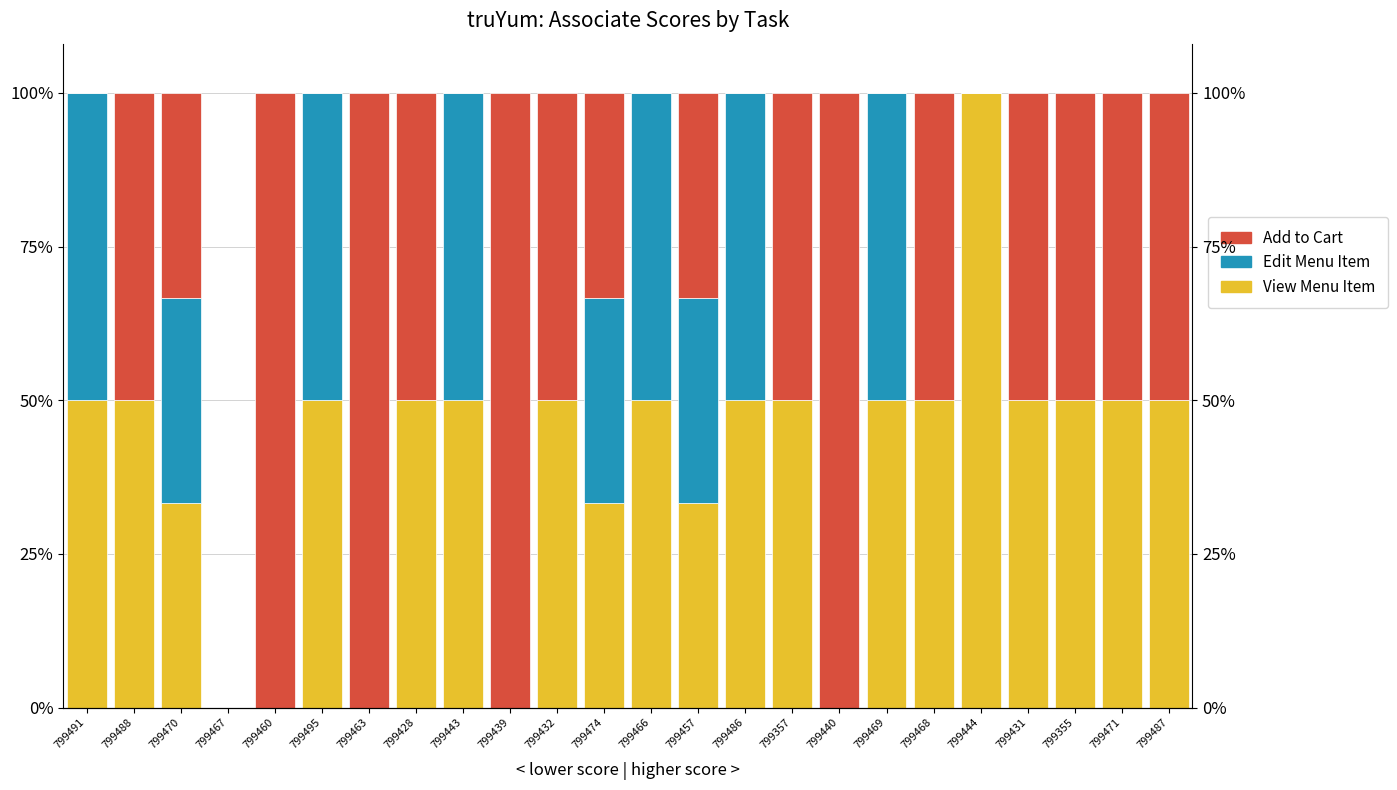

Reading left to right, list all the values displayed in this chart.

View Menu Item: 0.5	0.5	0.3	0.0	0.0	0.5	0.0	0.5	0.5	0.0	0.5	0.3	0.5	0.3	0.5	0.5	0.0	0.5	0.5	1.0	0.5	0.5	0.5	0.5
Edit Menu Item: 0.5	0.0	0.3	0.0	0.0	0.5	0.0	0.0	0.5	0.0	0.0	0.3	0.5	0.3	0.5	0.0	0.0	0.5	0.0	0.0	0.0	0.0	0.0	0.0
Add to Cart: 0.0	0.5	0.3	0.0	1.0	0.0	1.0	0.5	0.0	1.0	0.5	0.3	0.0	0.3	0.0	0.5	1.0	0.0	0.5	0.0	0.5	0.5	0.5	0.5